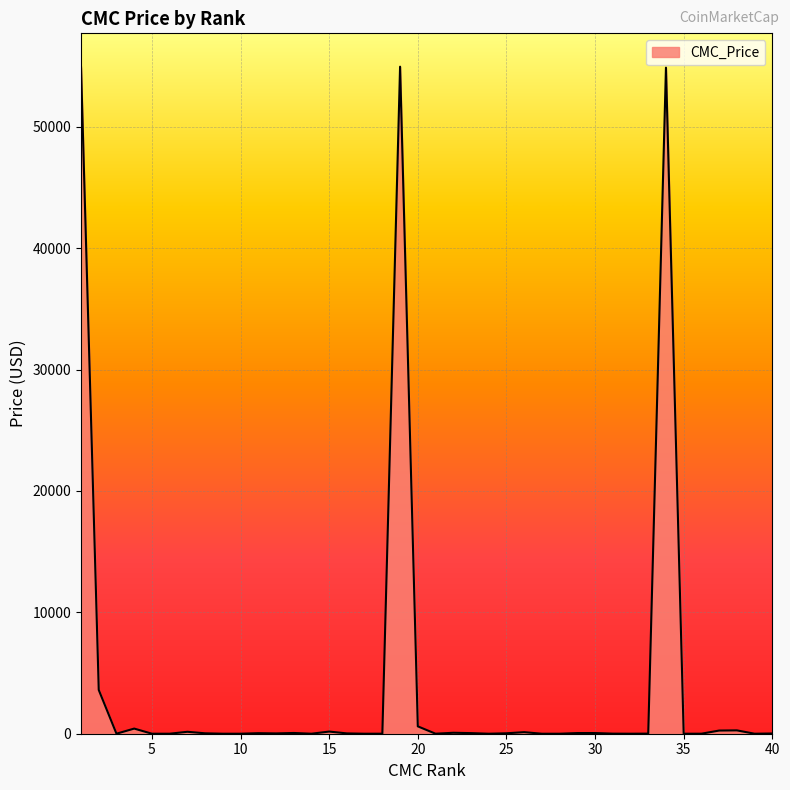

What is the difference between the maximum and minimum values?

54962.2